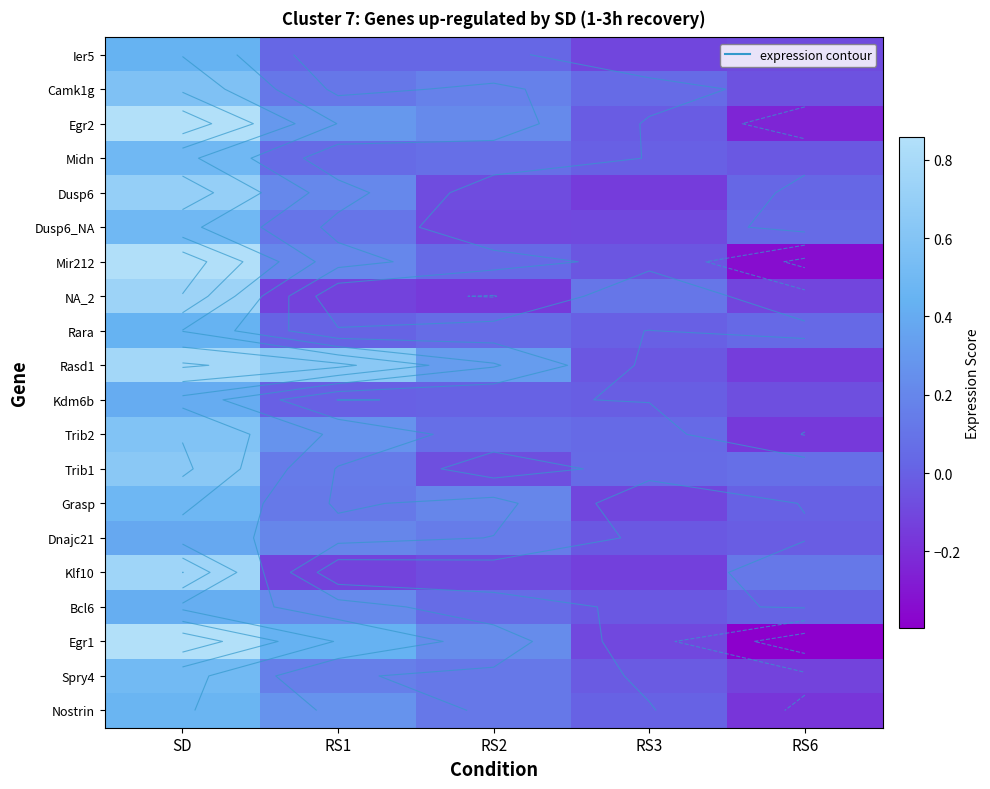

What is the difference between the Ier5 values at RS1 and SD?

0.4